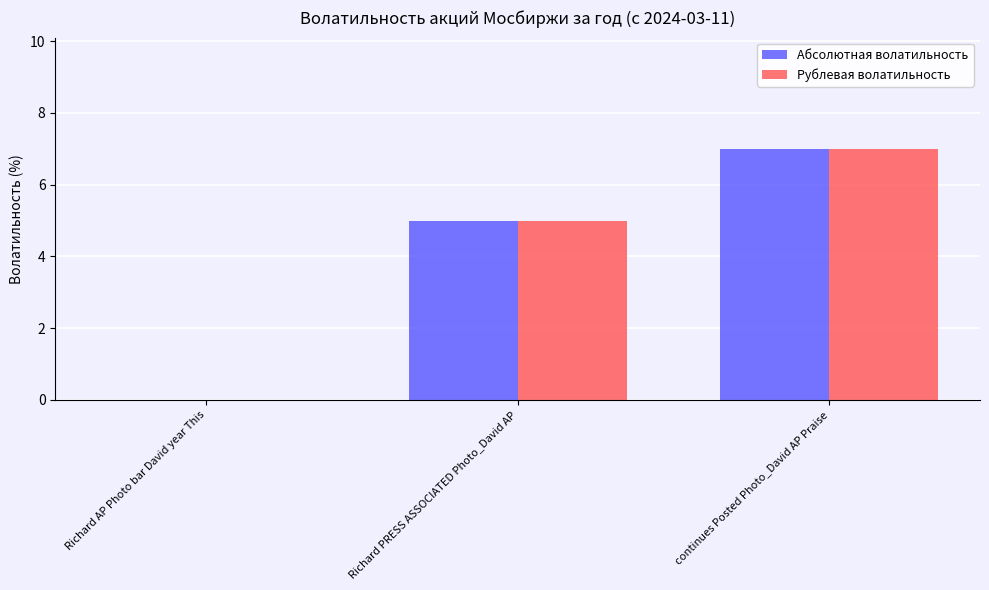

The Абсолютная волатильность series shows -4 at Richard AP Photo bar David year This. True or false?

False